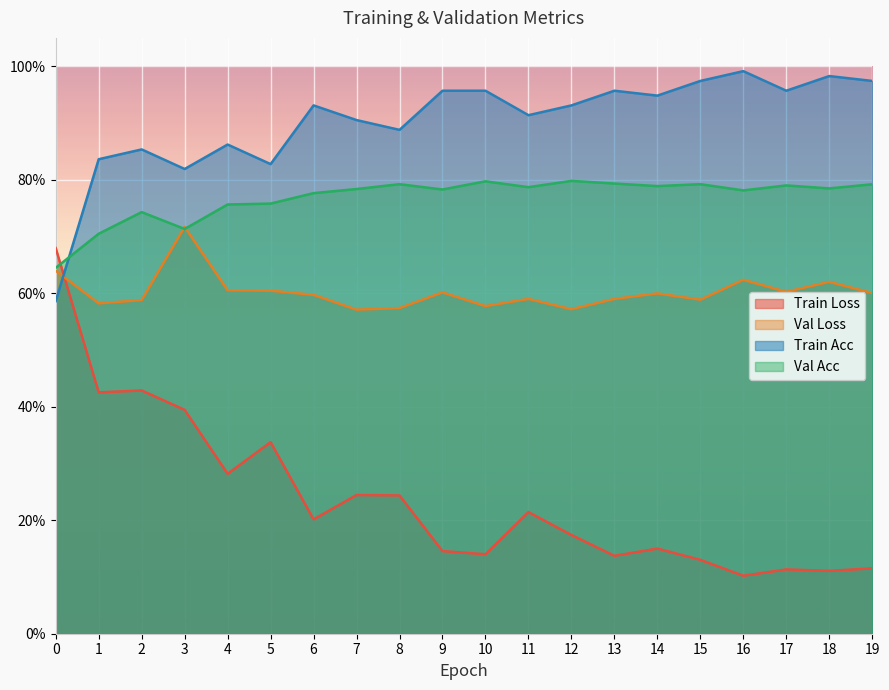

Is the value of val_acc at 12 greater than the value of train_acc at 5?

No